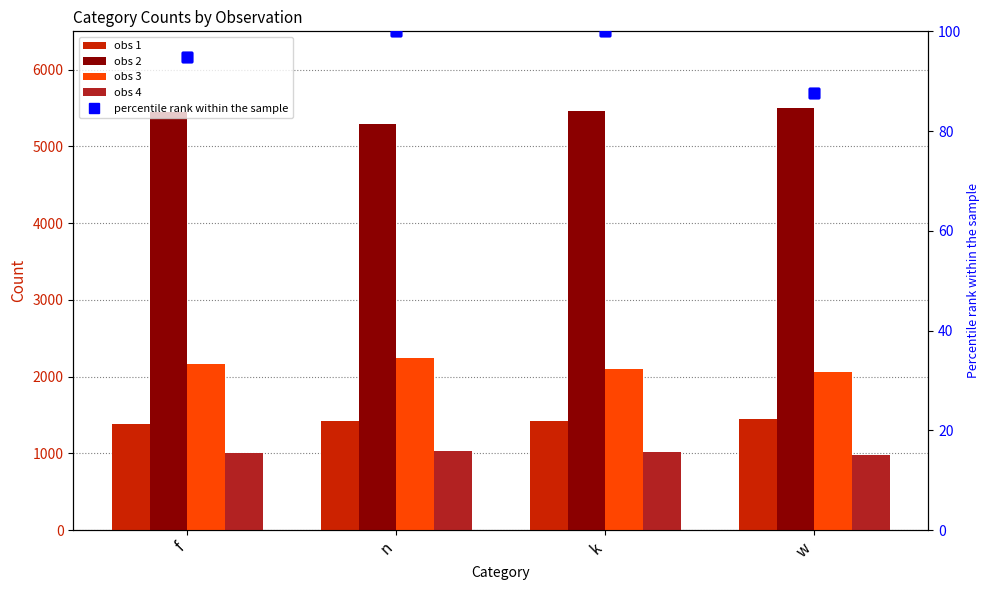

Is it true that percentile obs 1 equals 30.6 at k?

False